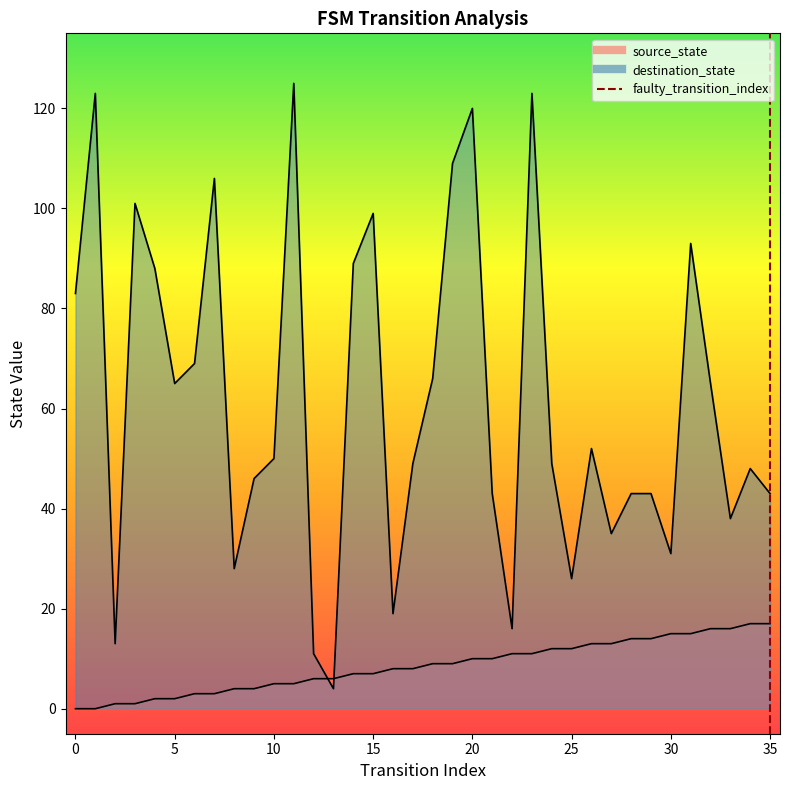

Does the chart display data point markers on the line(s)?

No